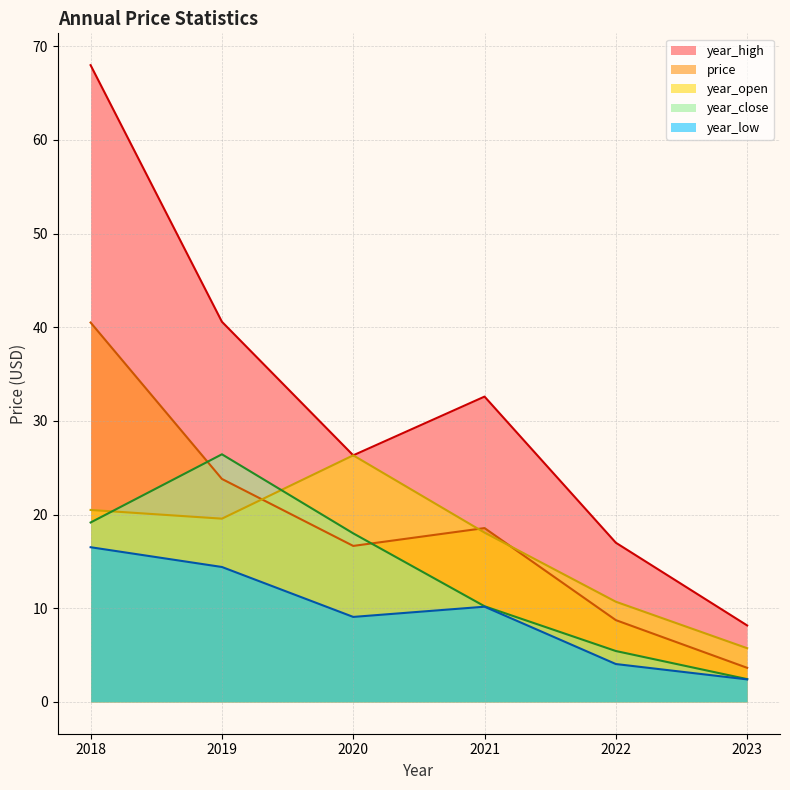

What is the sum of the year_close values at 2020 and 2021?

28.2